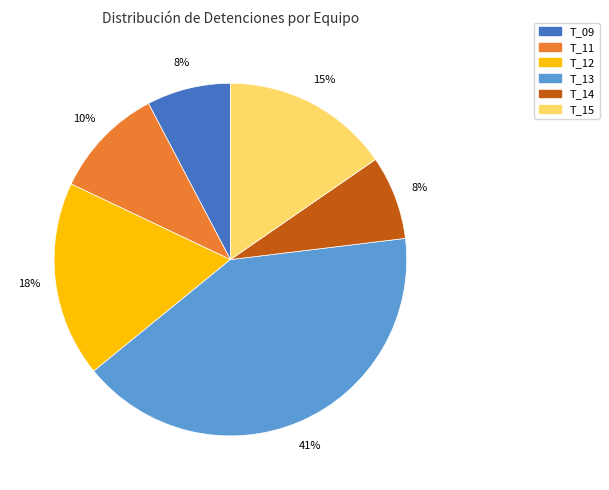

Does T_11 account for over 50% of the chart?

No